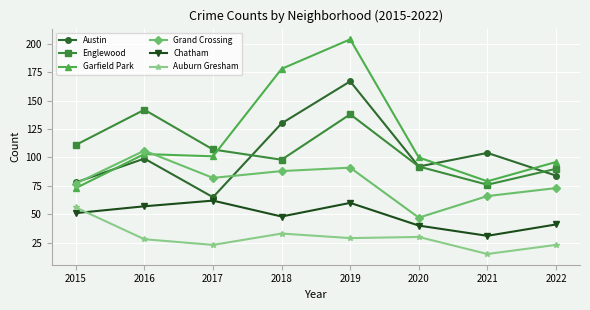

Reading left to right, transcribe all the data shown in this chart.

Austin: 78	99	65	130	167	92	104	84
Englewood: 111	142	107	98	138	92	76	90
Garfield Park: 73	103	101	178	204	100	79	96
Grand Crossing: 77	106	82	88	91	47	66	73
Chatham: 51	57	62	48	60	40	31	41
Auburn Gresham: 56	28	23	33	29	30	15	23